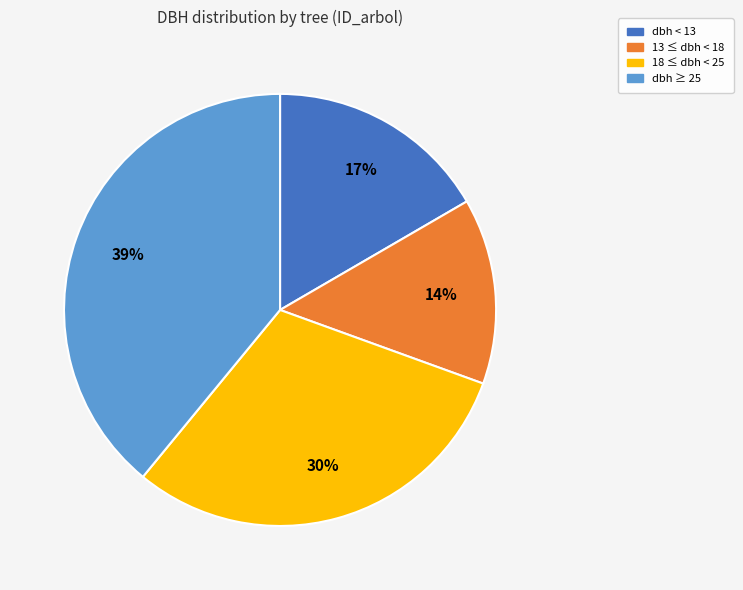

What percentage is the 13 ≤ dbh < 18 slice, to the nearest percent?

14%